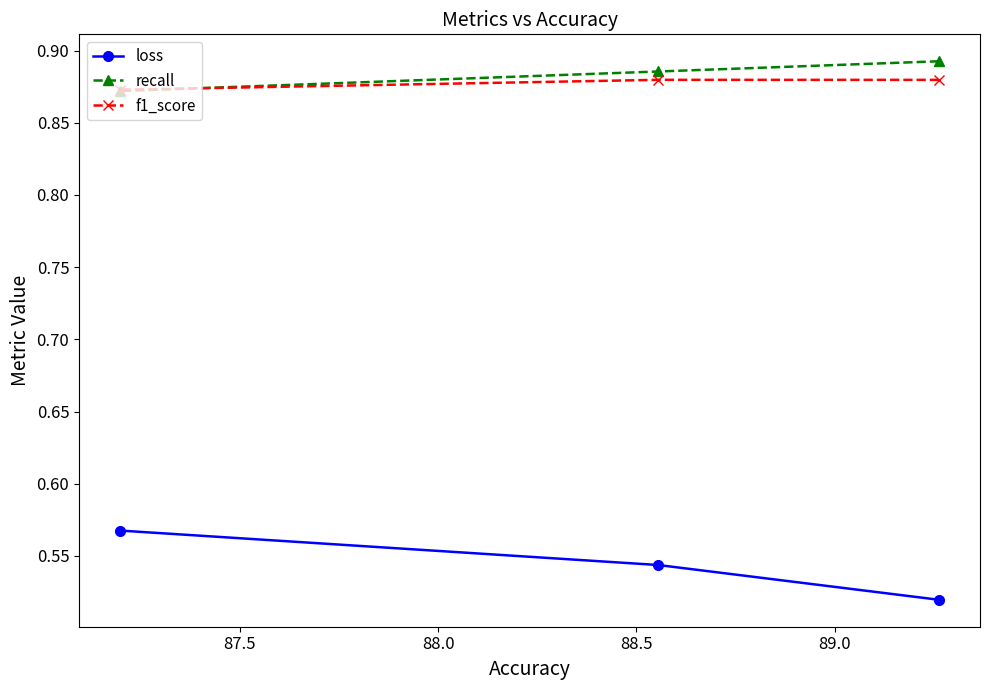

At how many categories does at least one series exceed 0?

3